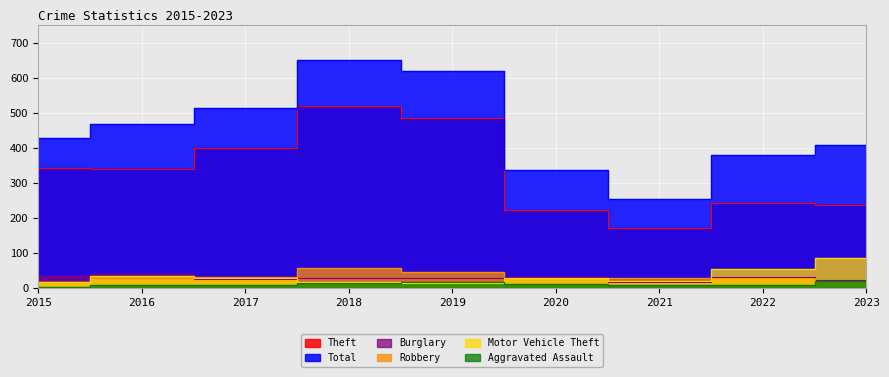

Is the value of Burglary at 2017 greater than the value of Theft at 2021?

No